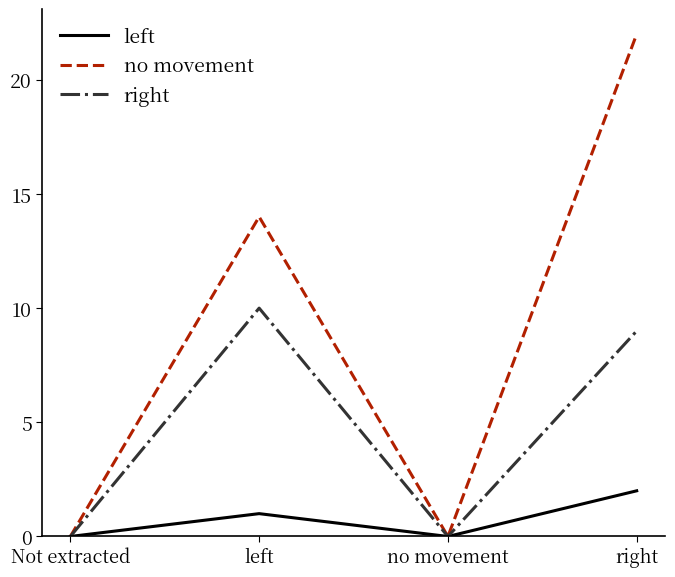

How many interior local valleys does the right series have?

1